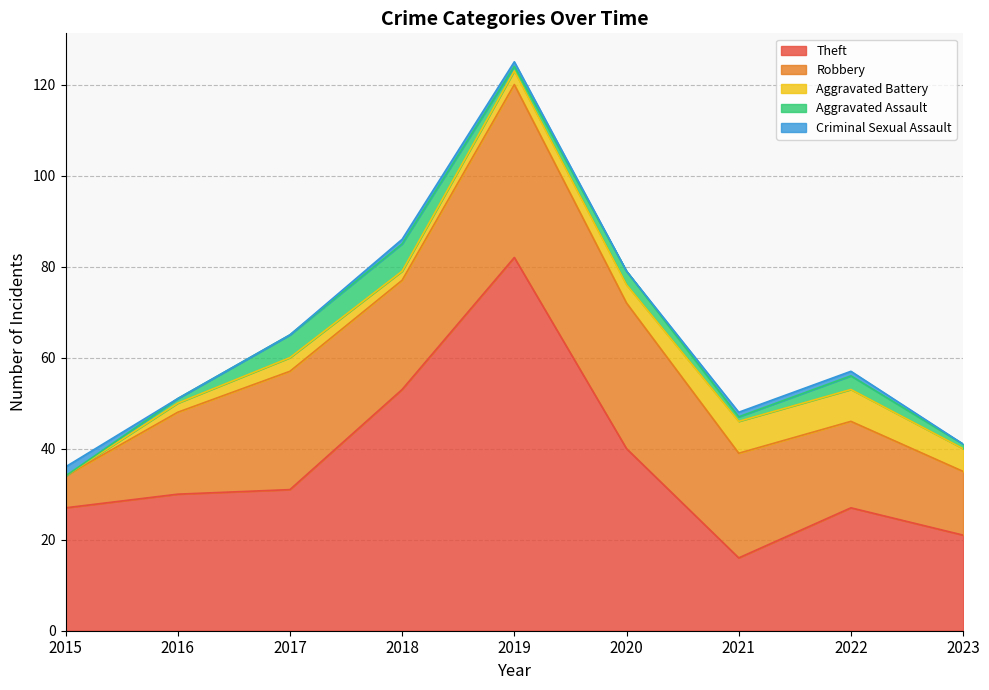

True or false: Robbery and Theft cross at least once.

True